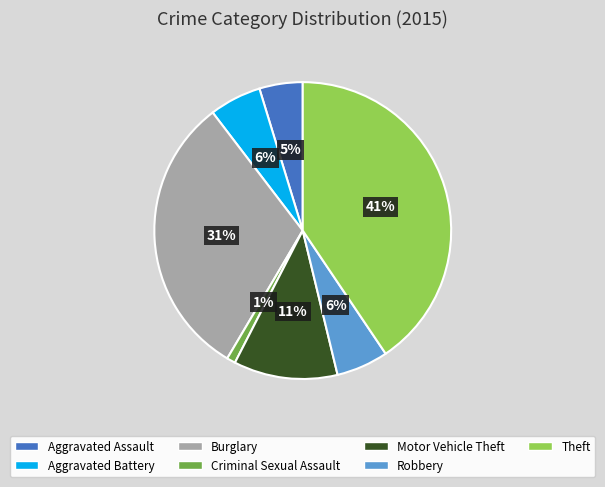

True or false: Burglary accounts for 40% of the total.

False